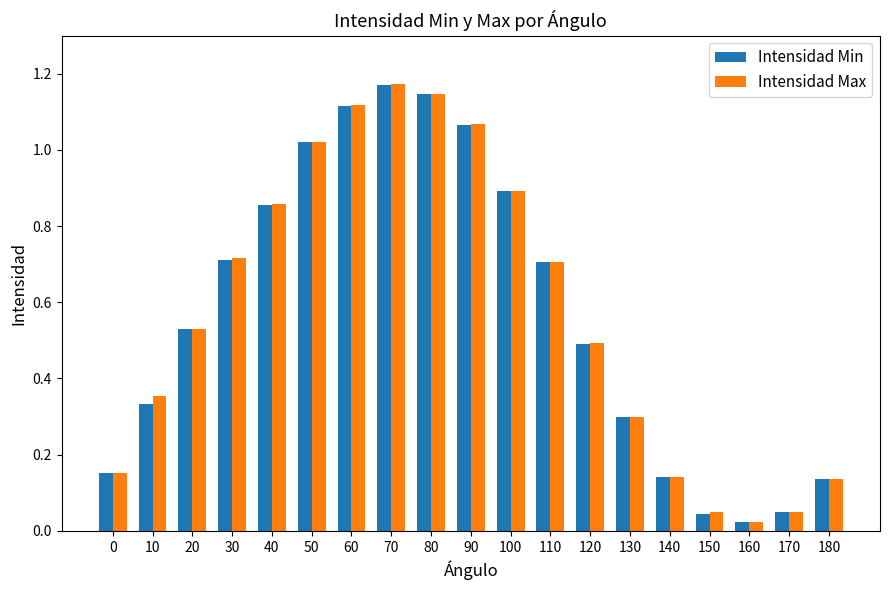

What is the sum of all Intensidad Max values?

10.9